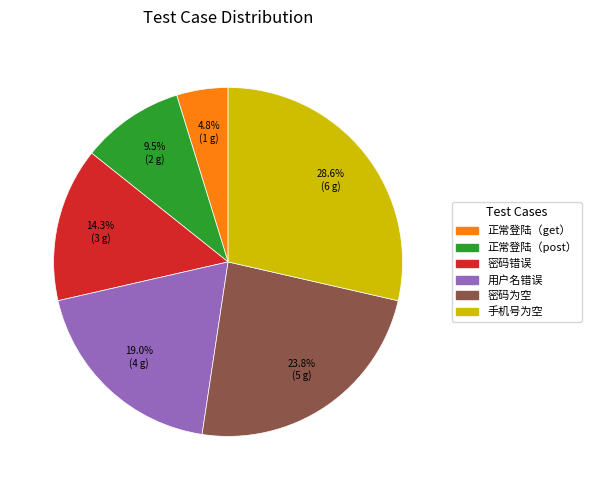

Approximately how many times larger is the value at 正常登陆（post） compared to 正常登陆（get）?

2.0